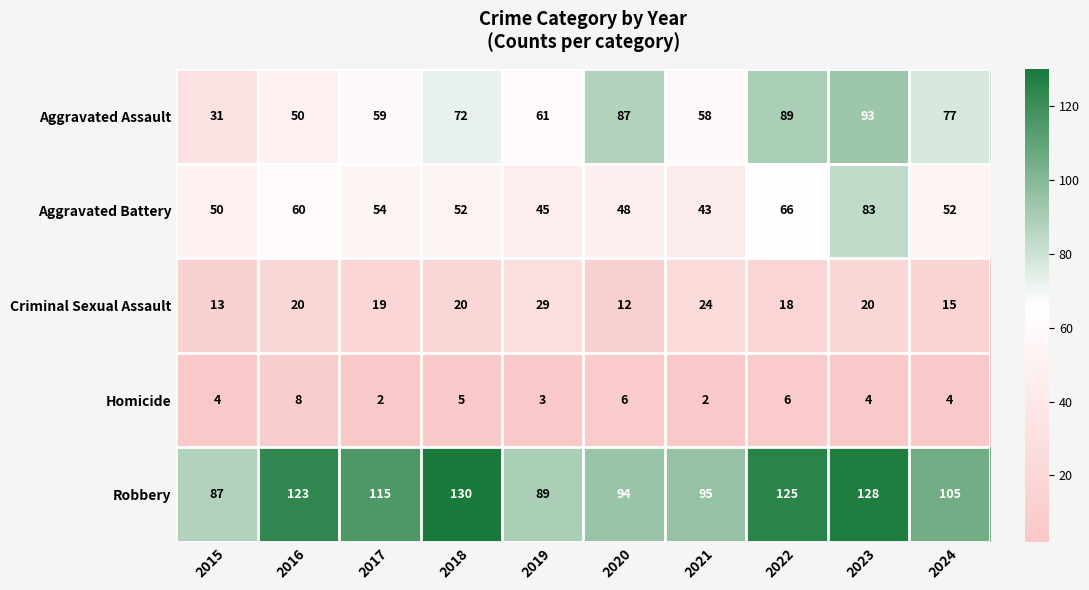

What is the difference between the maximum and minimum values in the Homicide series?

6